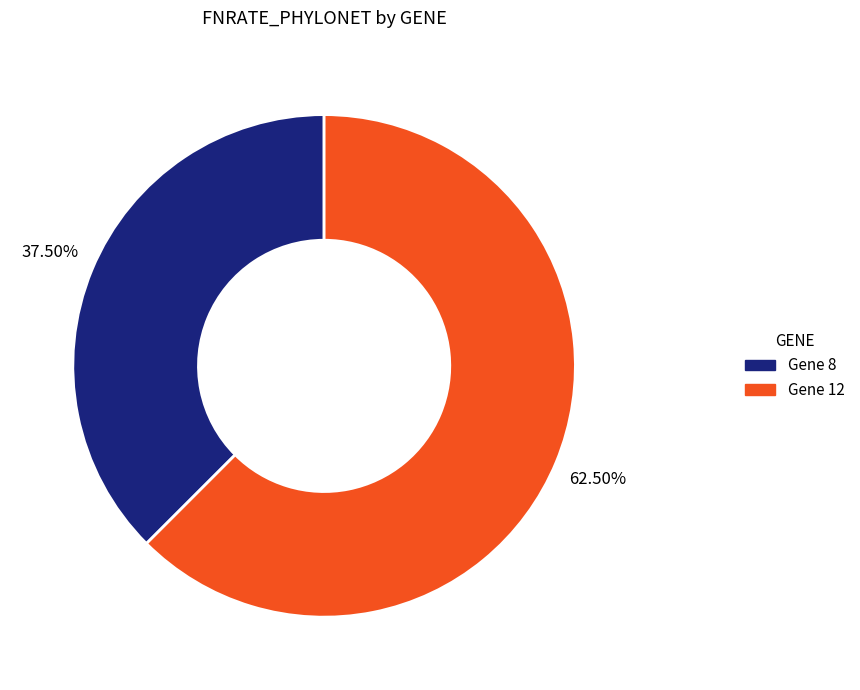

How many segments does this pie chart have?

2